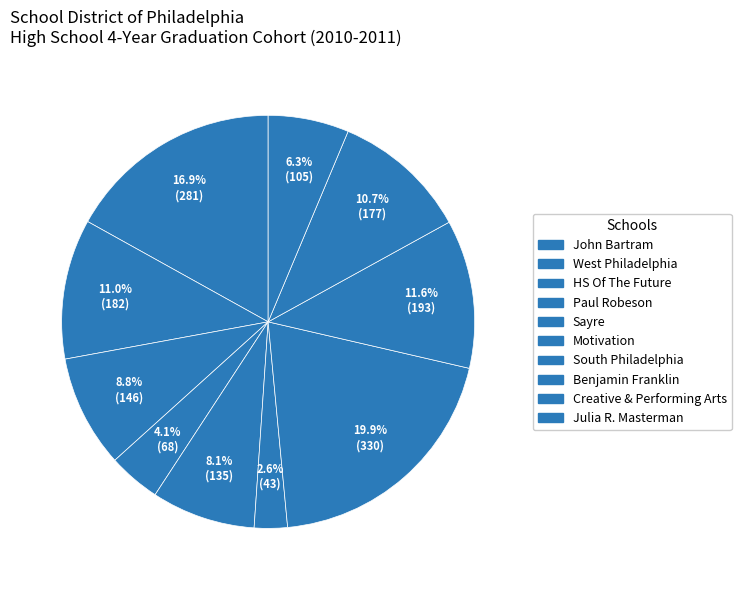

How many segments does this pie chart have?

10